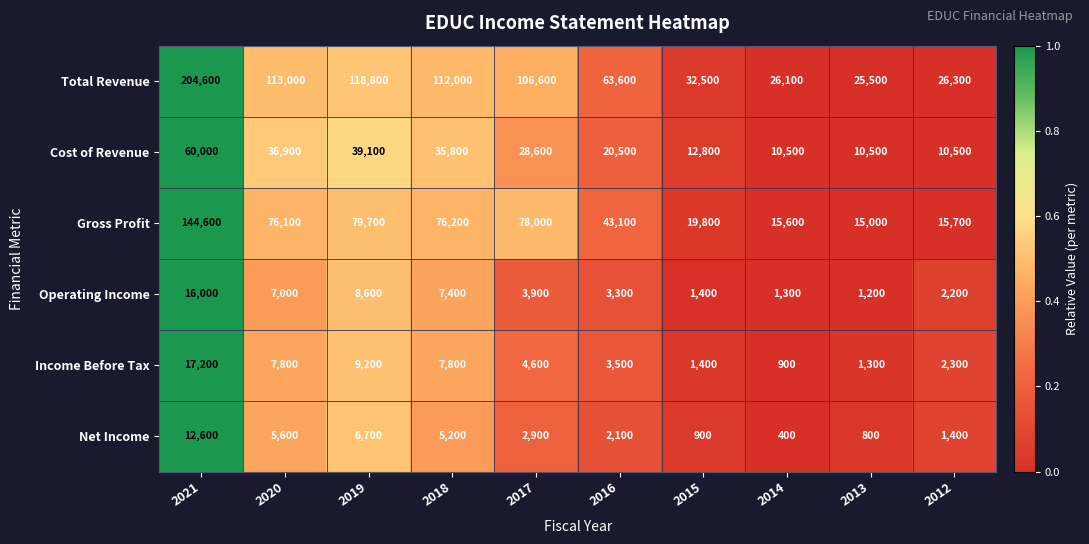

The Gross Profit series shows 76200 at 2018. True or false?

True